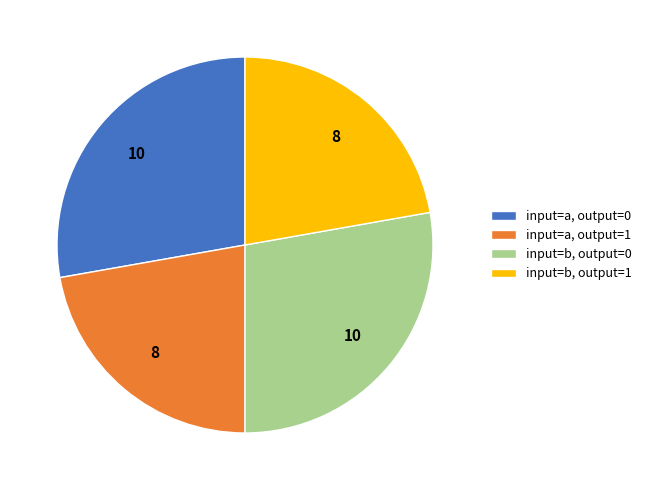

How many segments does this pie chart have?

4